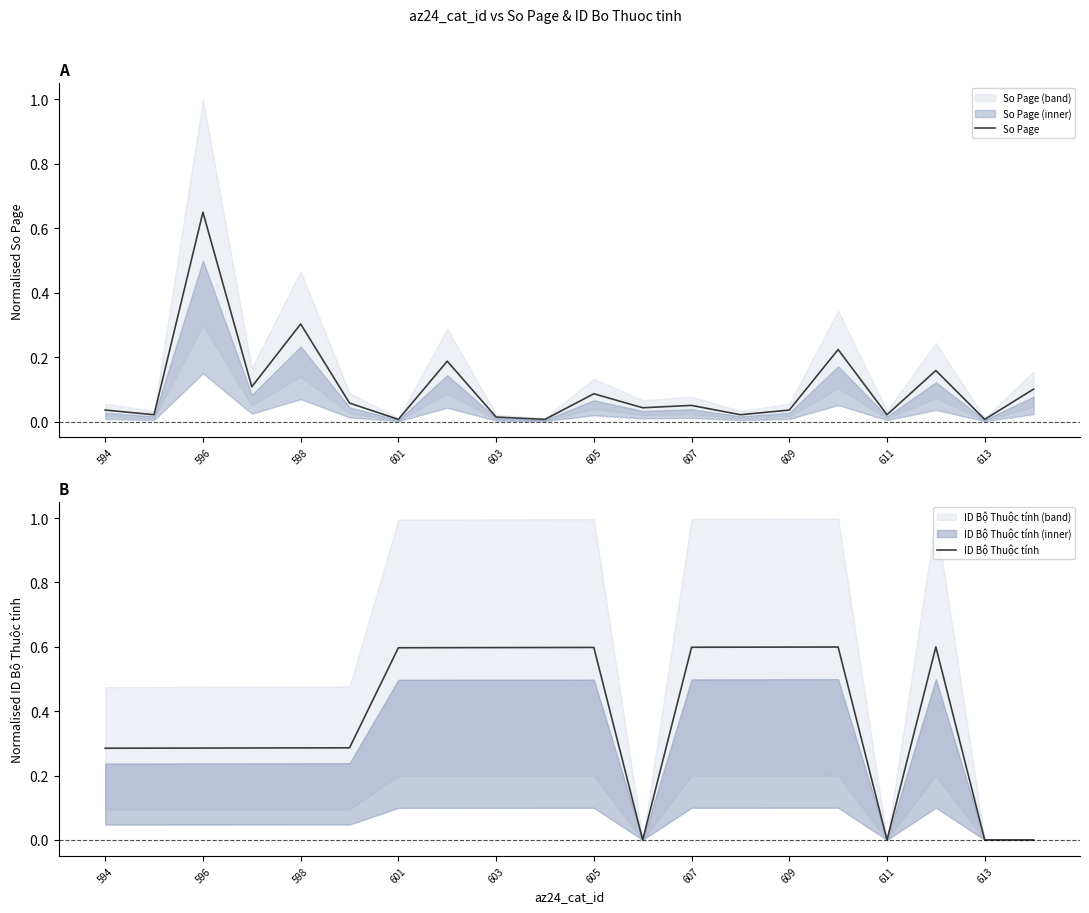

Is it true that So Page equals 0.0 at 601?

True